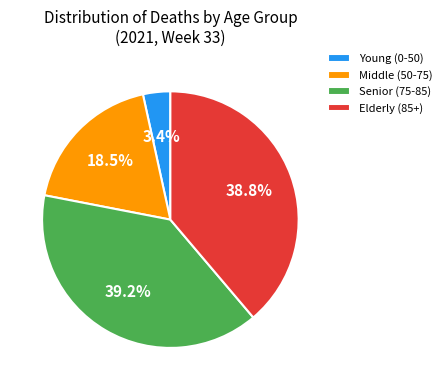

What percentage is NOT represented by Elderly (85+)?

61.2%